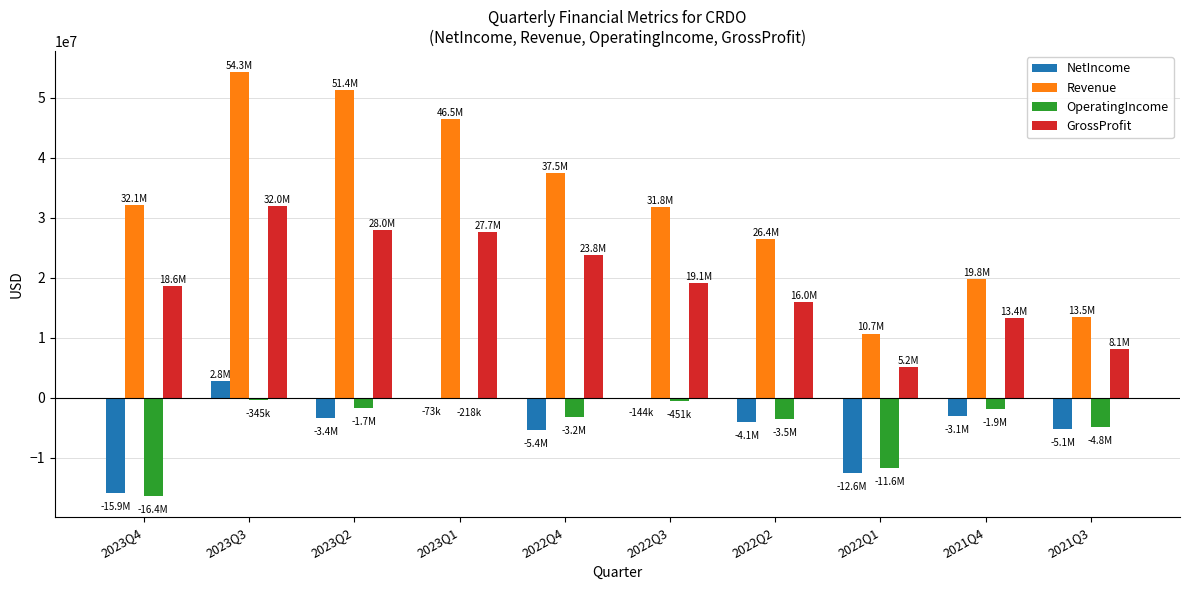

Is the value of Revenue at 2023Q1 greater than the value of GrossProfit at 2022Q1?

Yes